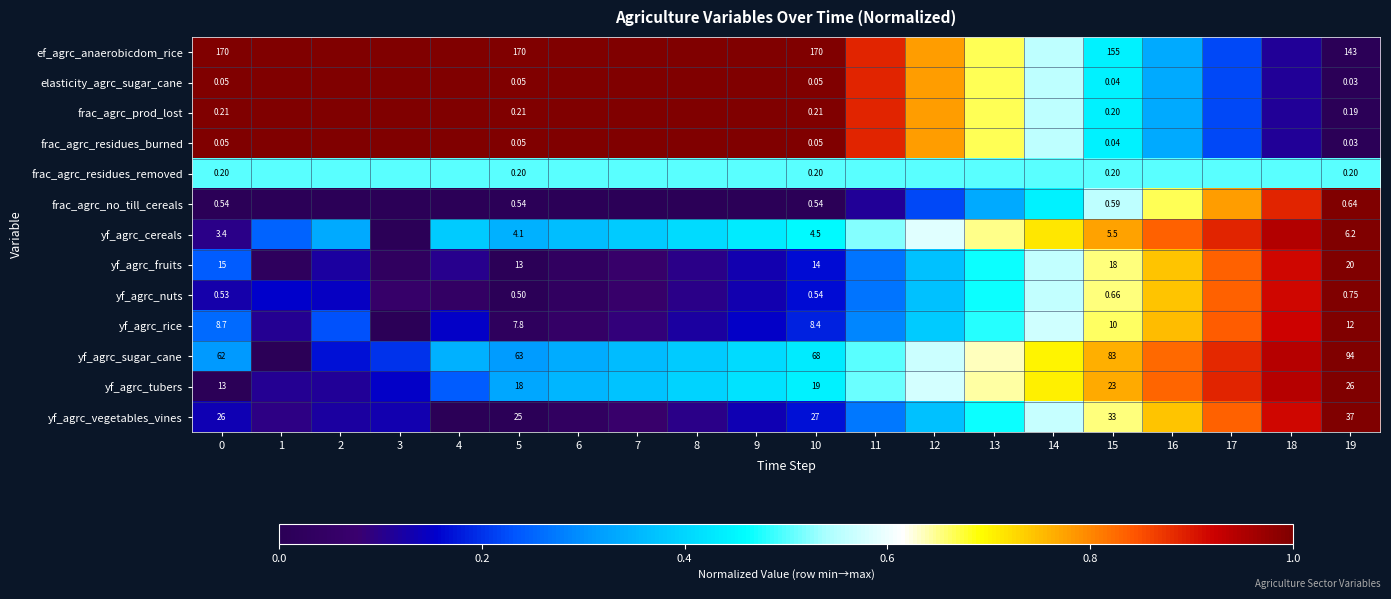

What is the difference between the highest and lowest values at 19?

143.0